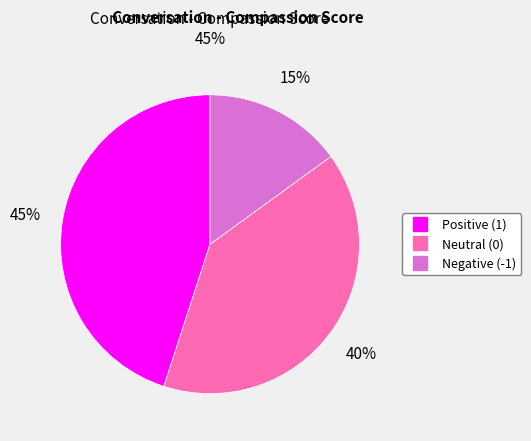

Is there a majority slice in this chart?

No